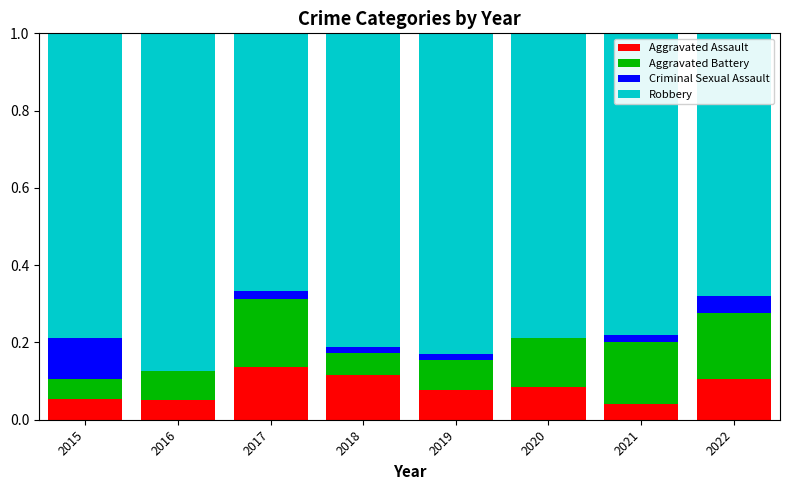

Is it true that Aggravated Assault equals 0.0 at 2021?

True